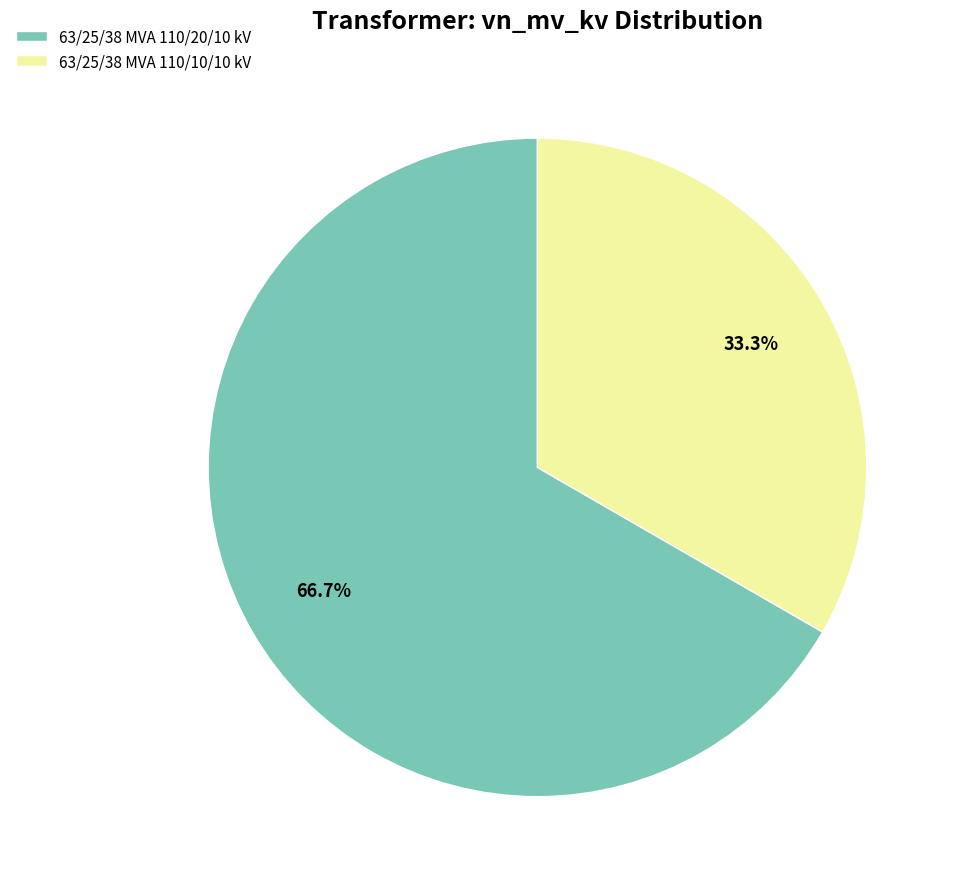

Between 63/25/38 MVA 110/20/10 kV and 63/25/38 MVA 110/10/10 kV, which is larger?

63/25/38 MVA 110/20/10 kV